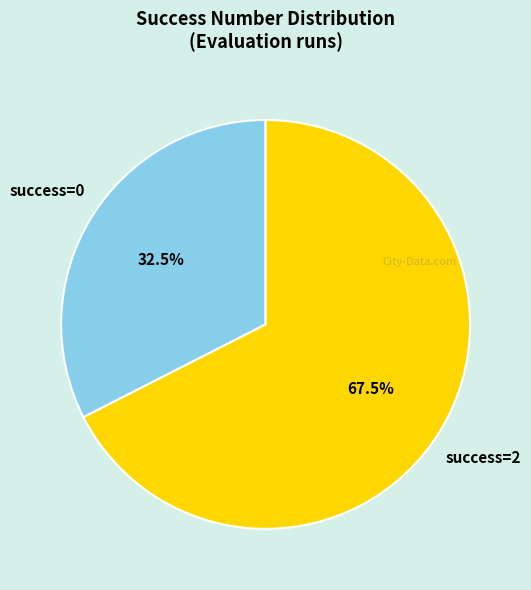

Is the sum of success=0 and success=2 greater than half?

Yes